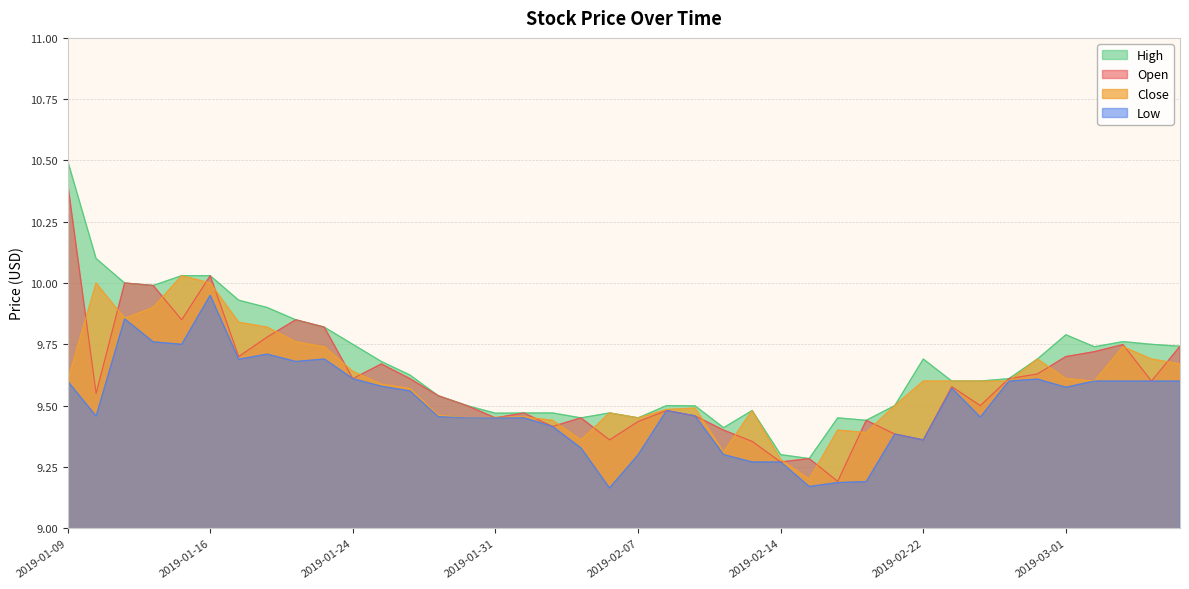

Between 2019-01-22 and 2019-03-05, which series saw the biggest shift?

Open